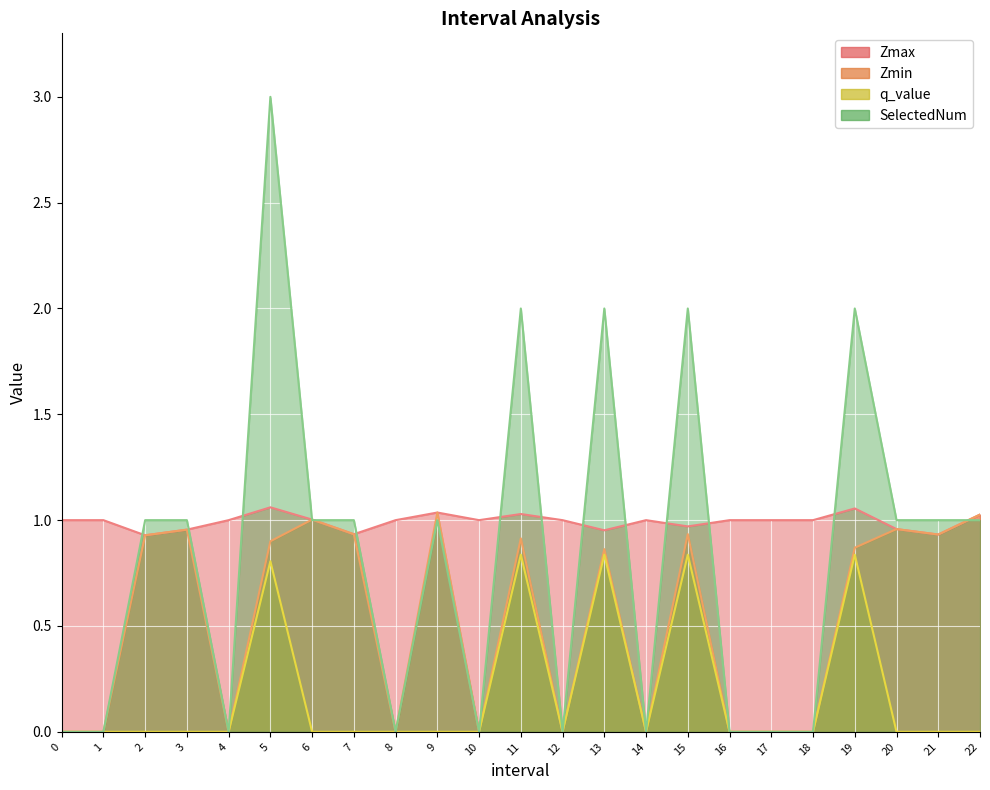

Rank the series by their average value, from highest to lowest.

Zmax, SelectedNum, Zmin, q_value